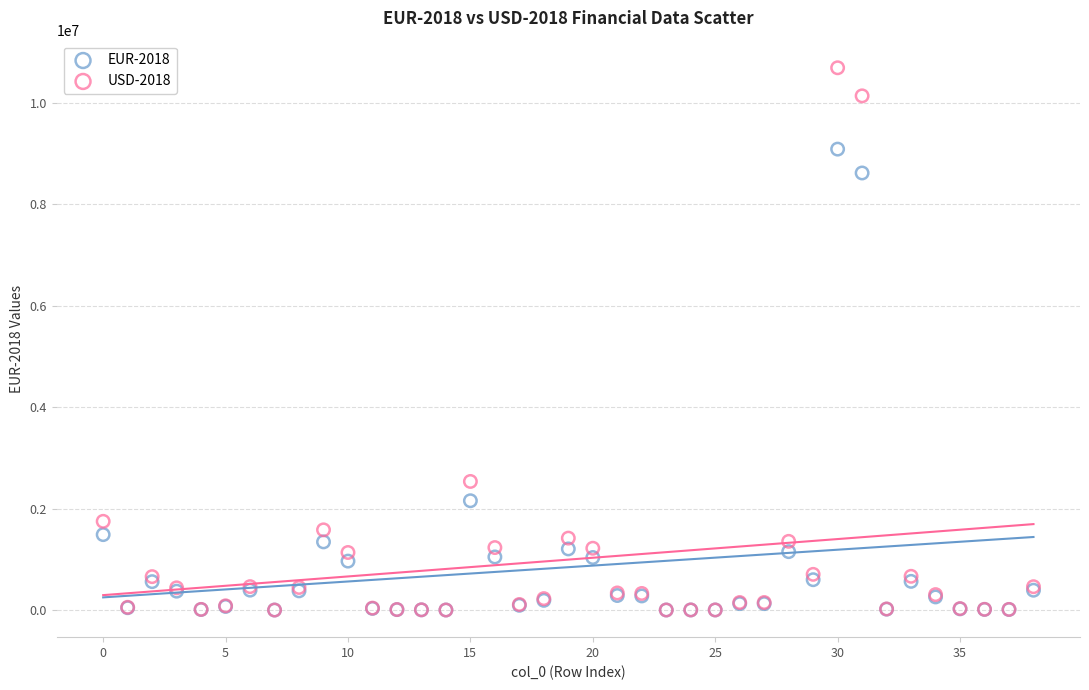

What are all the series names shown in the legend?

EUR-2018, USD-2018